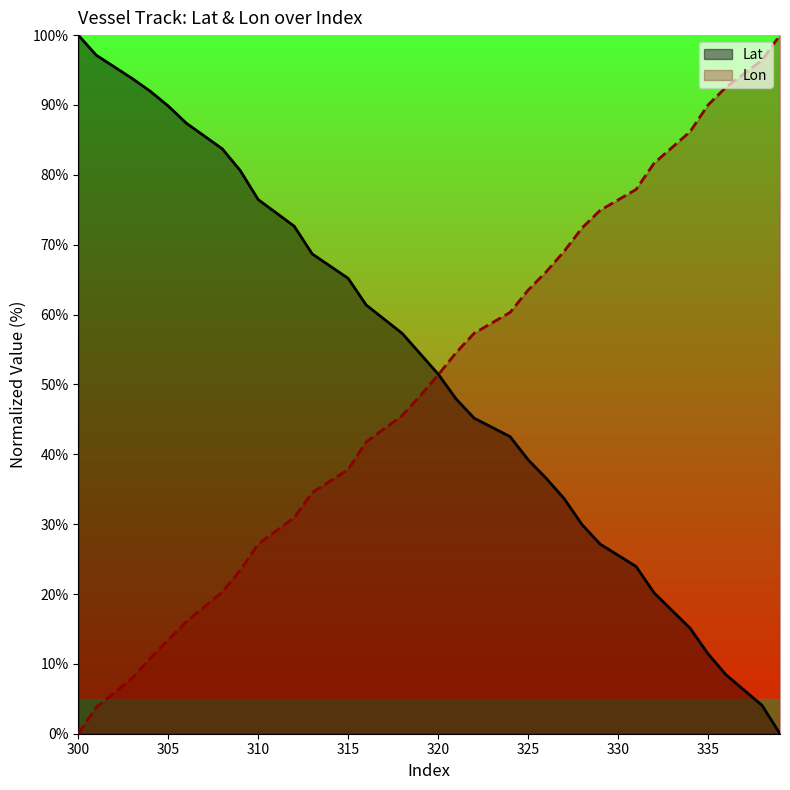

At which label does Lon reach its minimum?

300